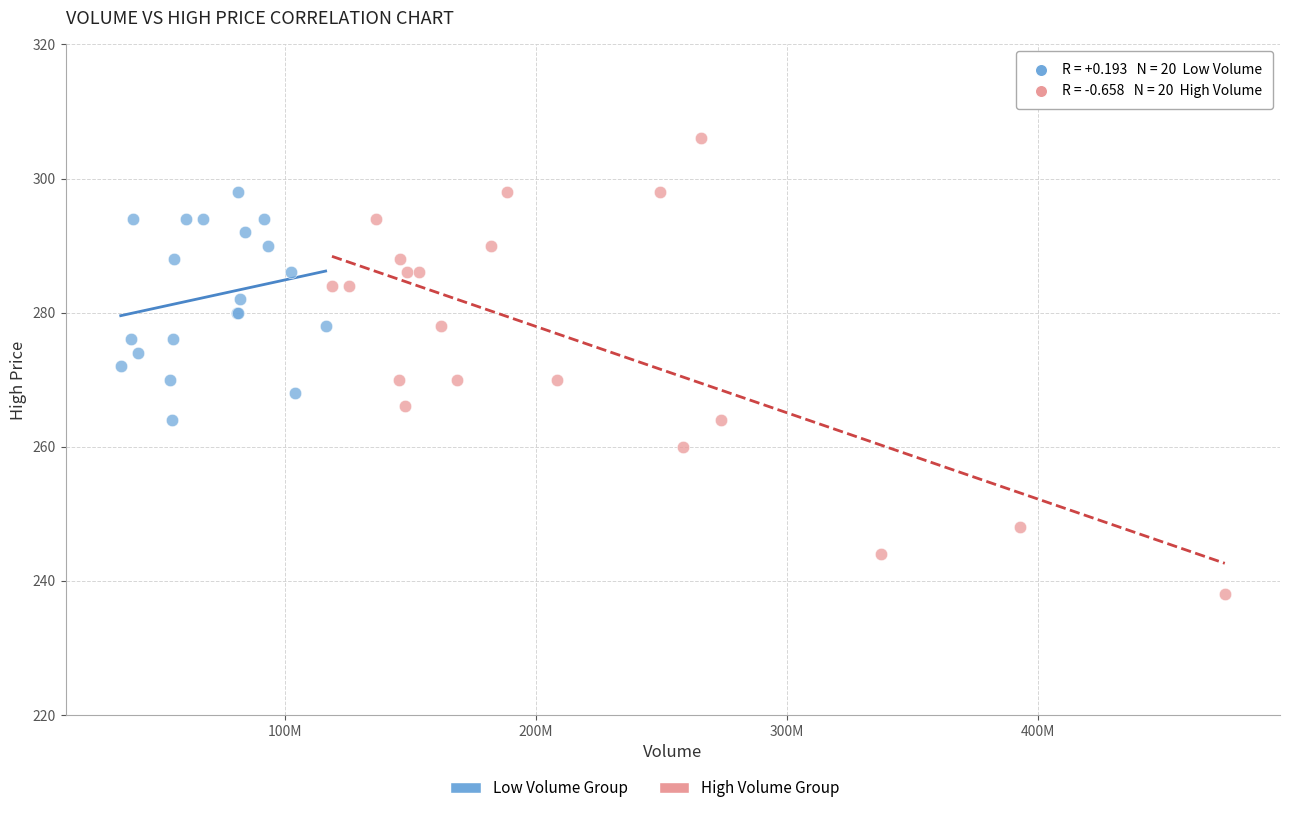

Which series reaches the minimum Y coordinate?

High Volume Group